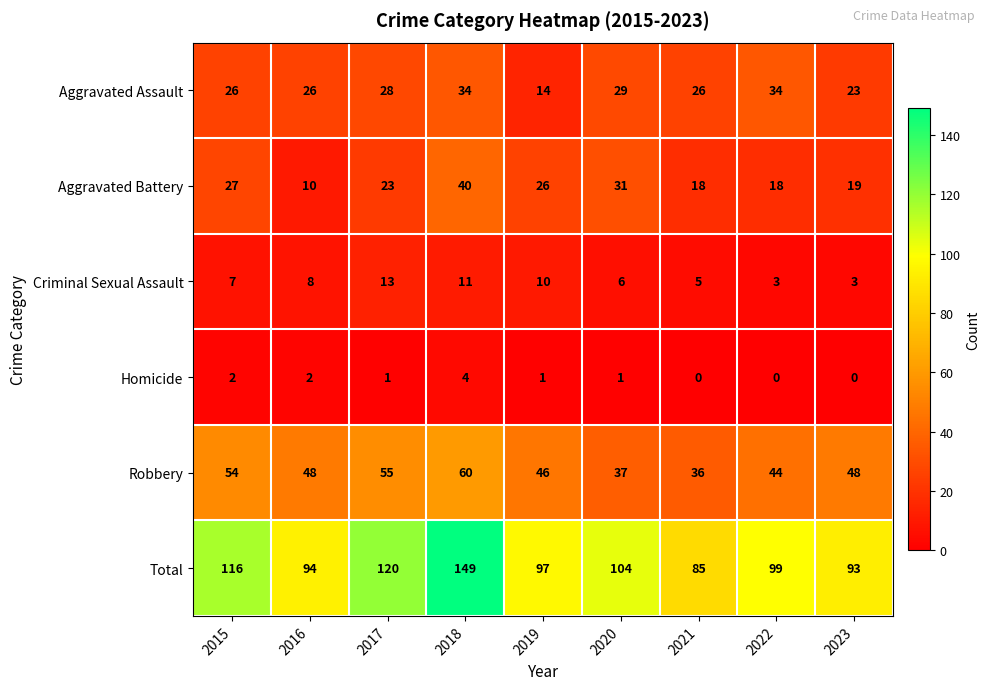

Between 2016 and 2019, which series saw the biggest shift?

Aggravated Battery